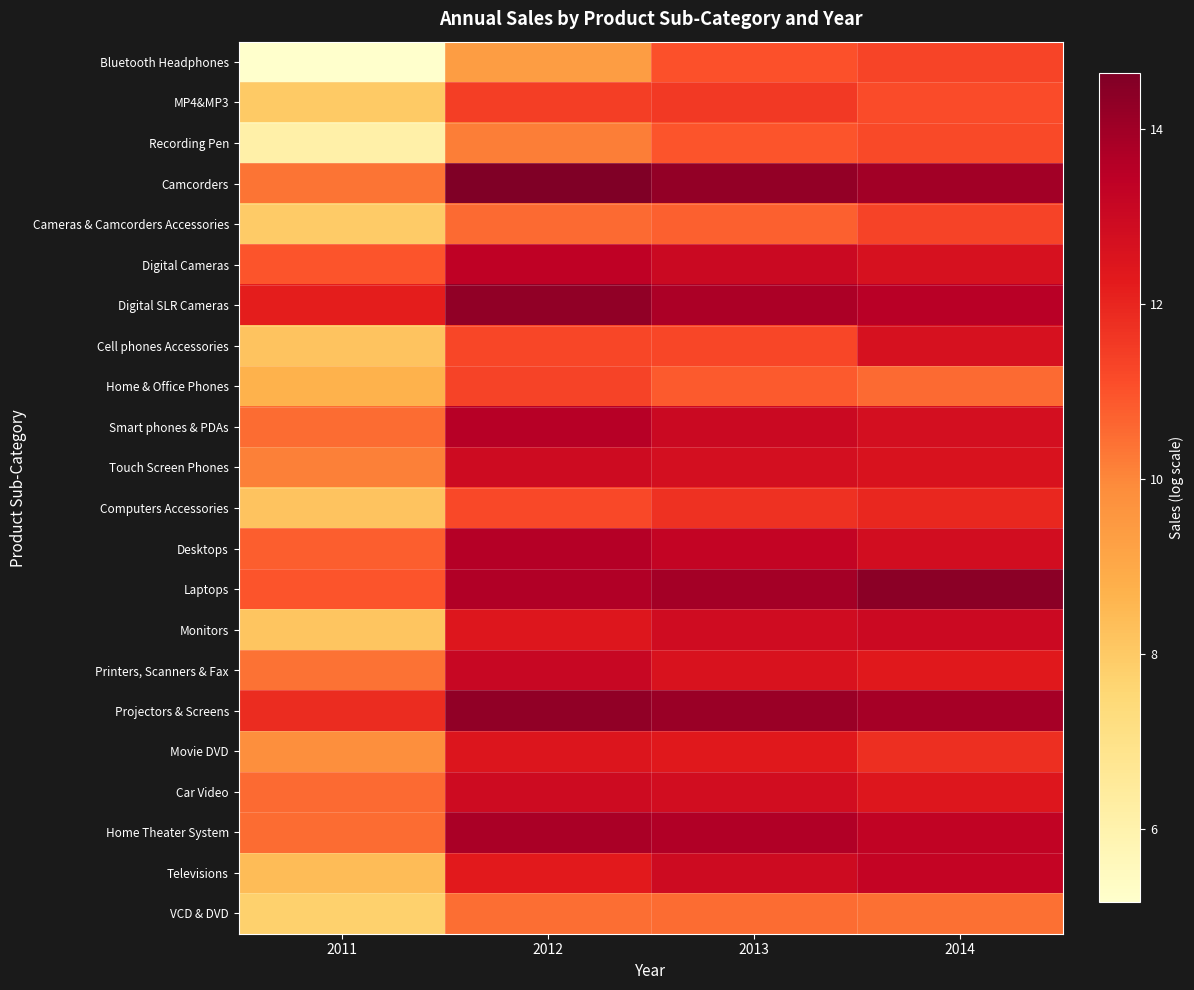

Which category has the highest value across all series?

2012